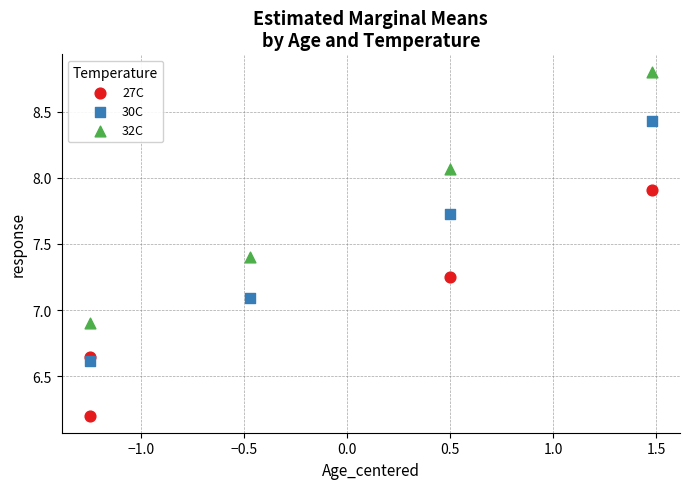

Which series reaches the maximum Y coordinate?

32C